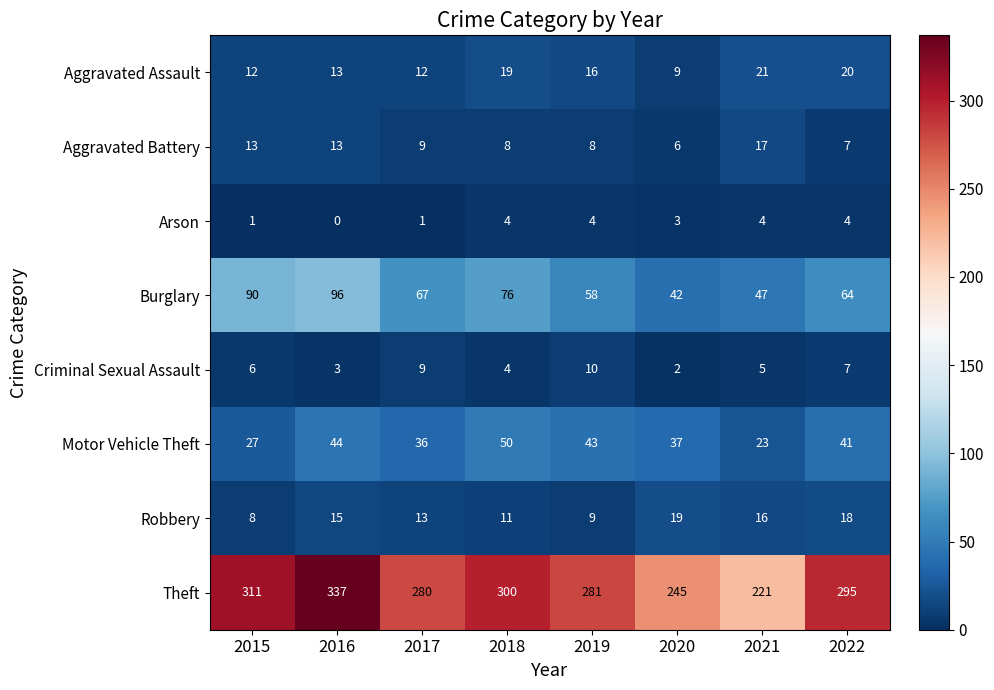

Between 2018 and 2022, which series saw the biggest shift?

Burglary